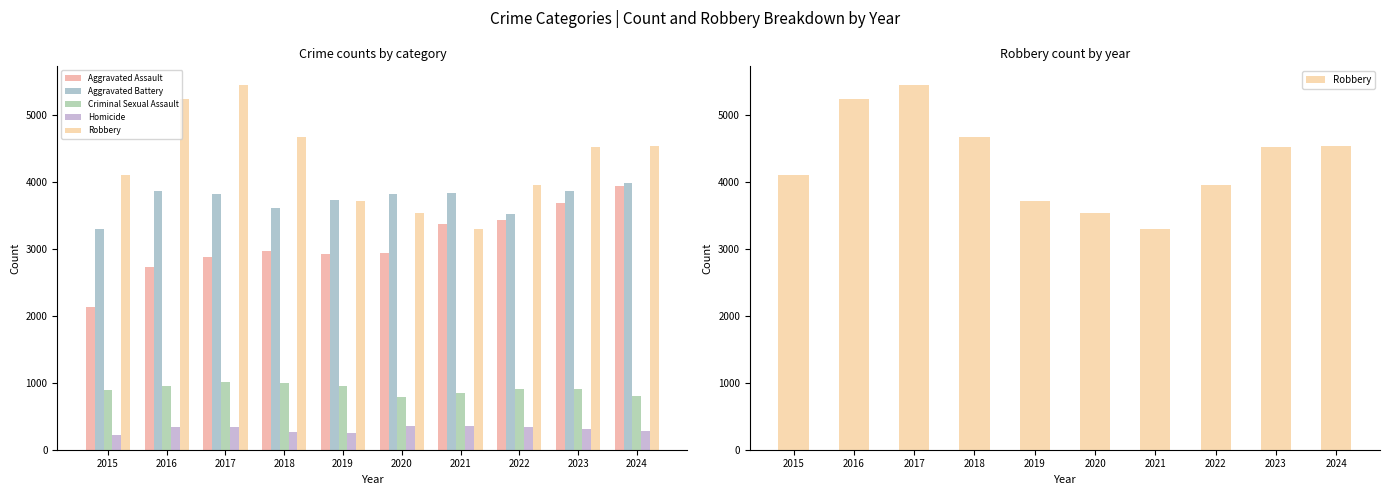

Reading left to right, extract all data points from this chart.

Aggravated Assault: 2130	2731	2878	2974	2929	2931	3364	3430	3679	3933
Aggravated Battery: 3303	3858	3822	3617	3734	3817	3832	3513	3870	3989
Criminal Sexual Assault: 893	955	1004	1002	958	780	848	908	910	809
Homicide: 221	339	341	267	250	350	352	338	313	277
Robbery: 4101	5243	5453	4668	3711	3529	3303	3959	4524	4529